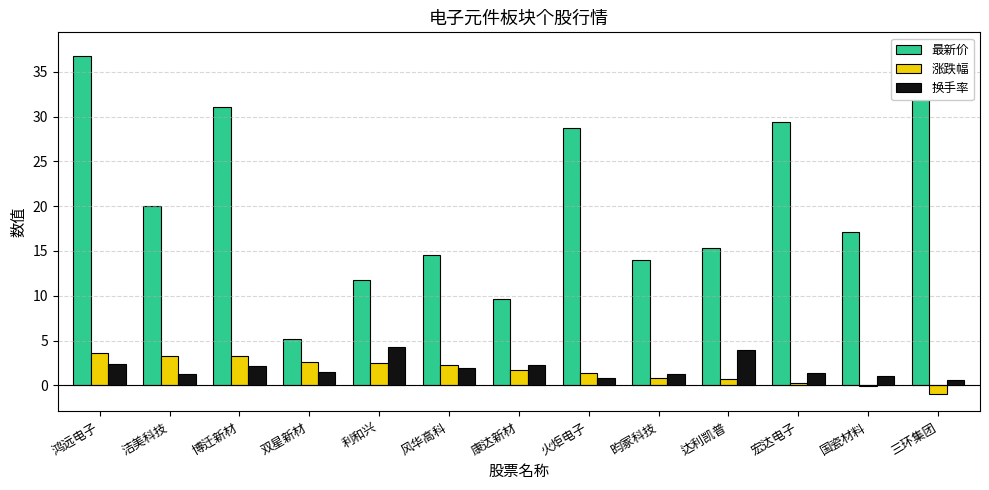

At 博迁新材, list the series in order from largest to smallest.

最新价, 涨跌幅, 换手率